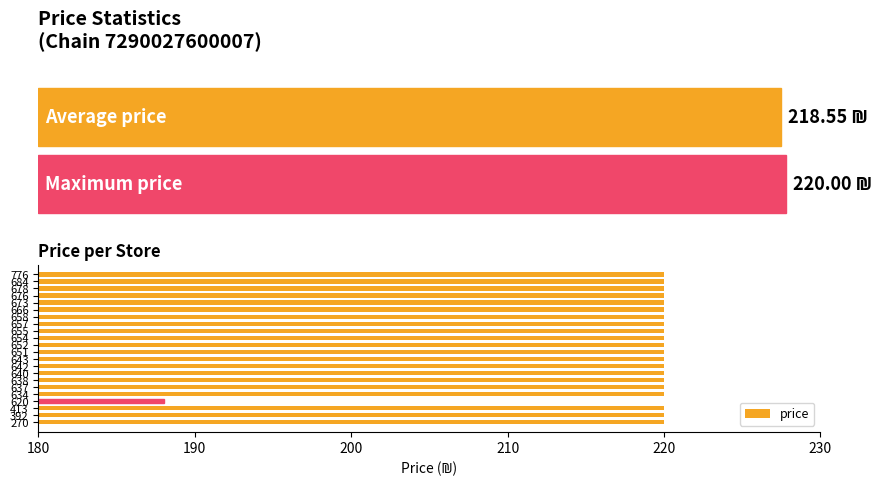

What is the difference between the maximum and minimum values?

32